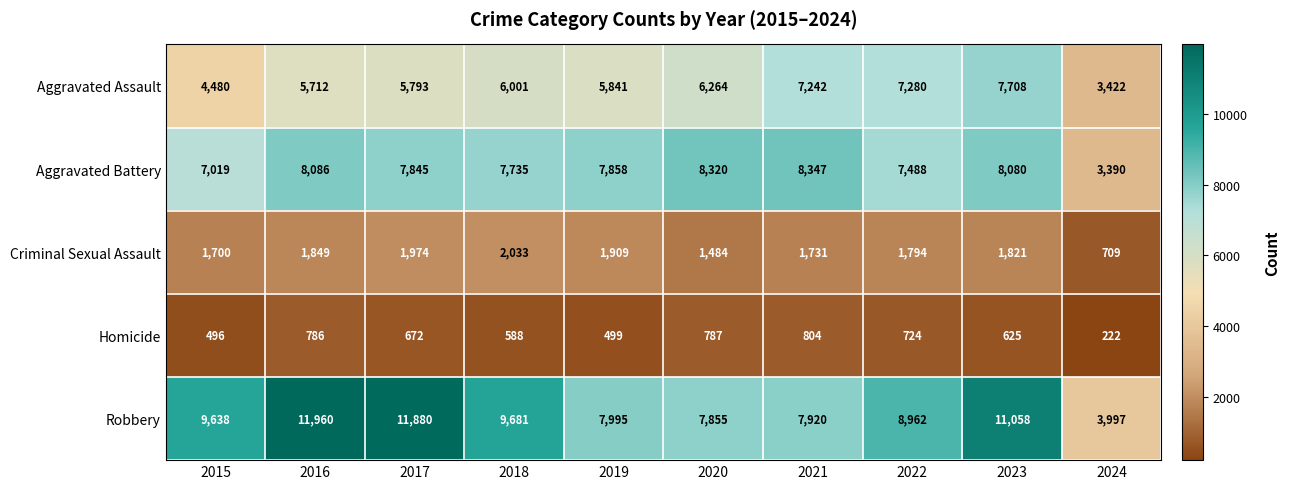

At how many categories does at least one series exceed 2795?

10